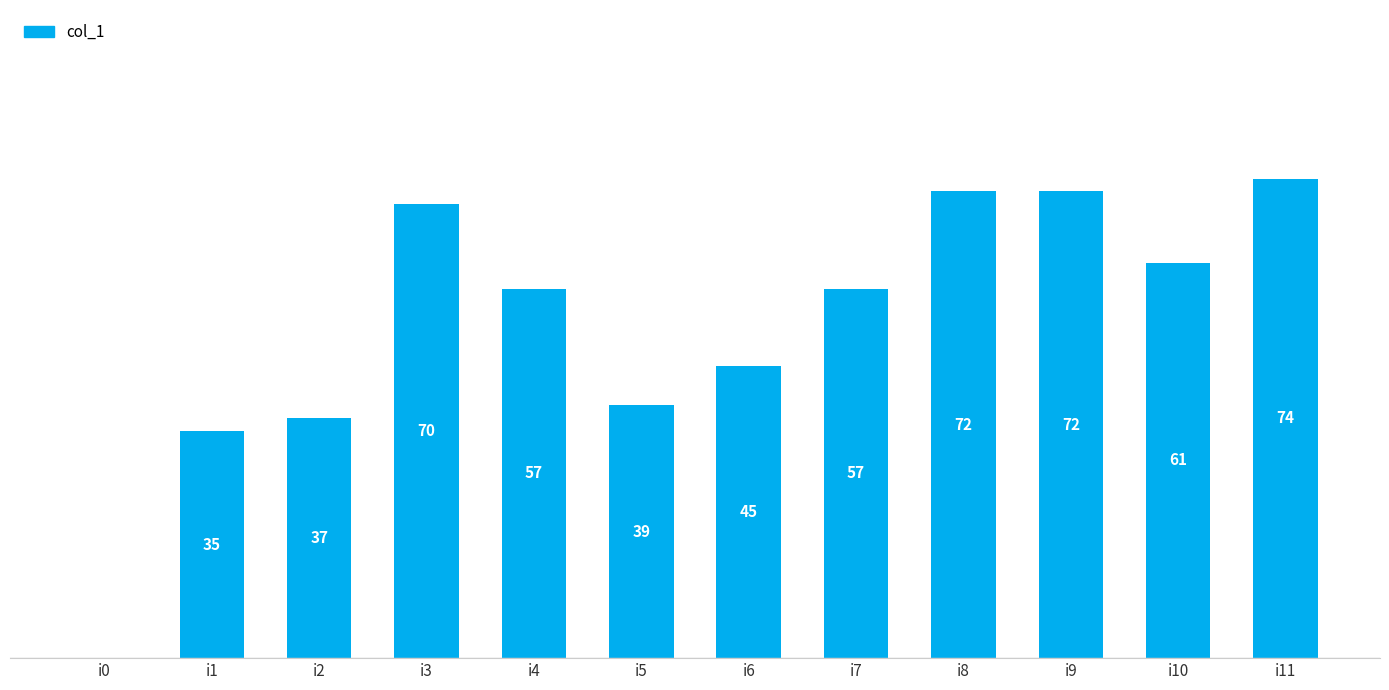

At which label is the value closest to 37?

i2